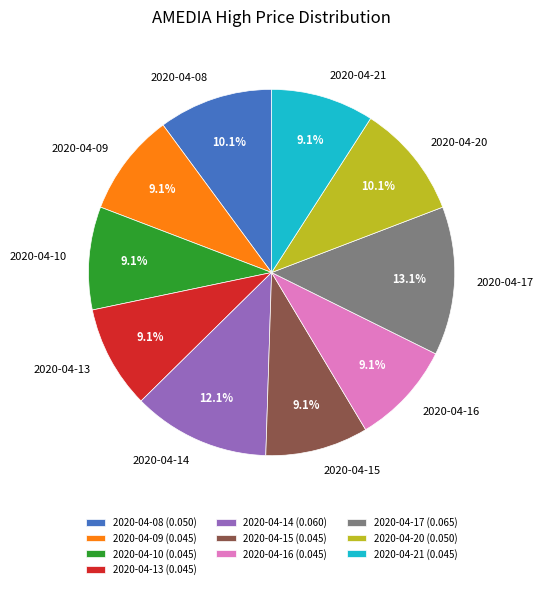

Is there a majority slice in this chart?

No